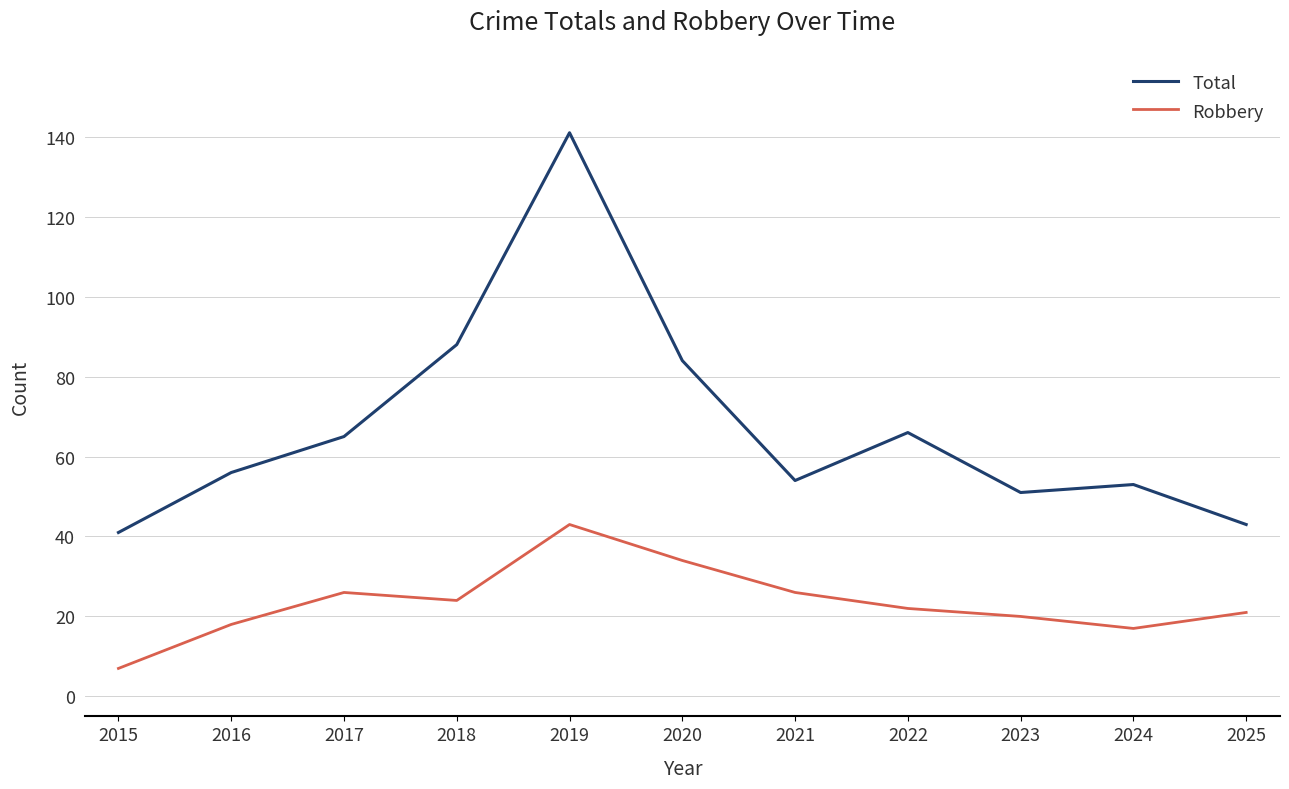

Is the value of Total at 2017 greater than the value of Robbery at 2016?

Yes